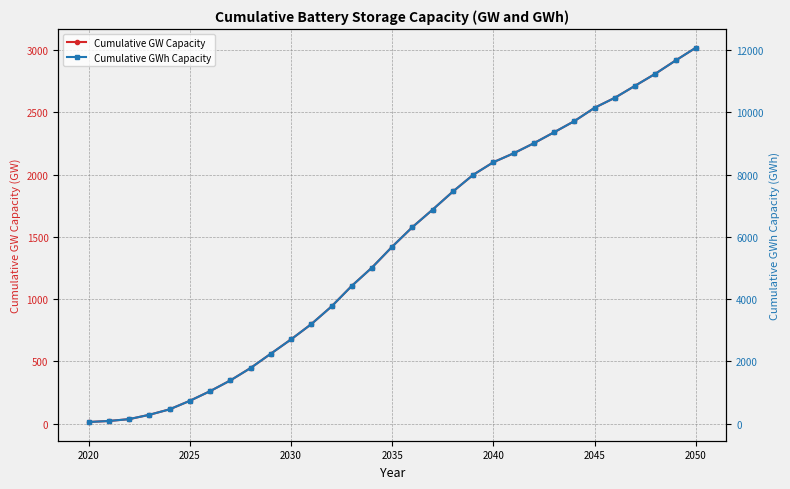

Does the chart have visible grid lines?

Yes